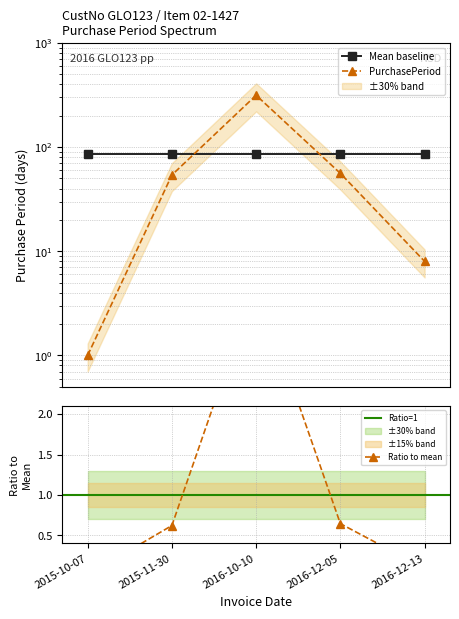

At which label is the value closest to 158?

2016-12-05